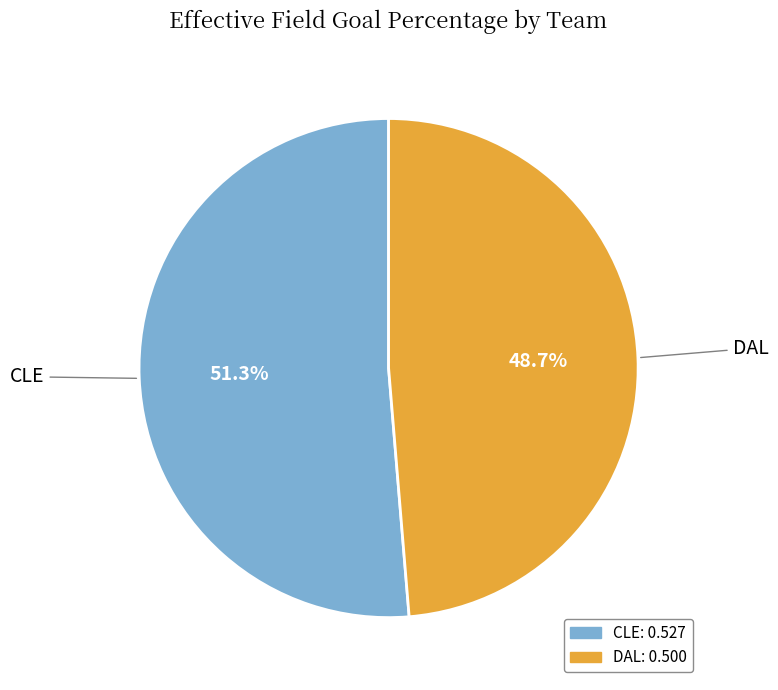

What percentage is NOT represented by CLE?

48.7%